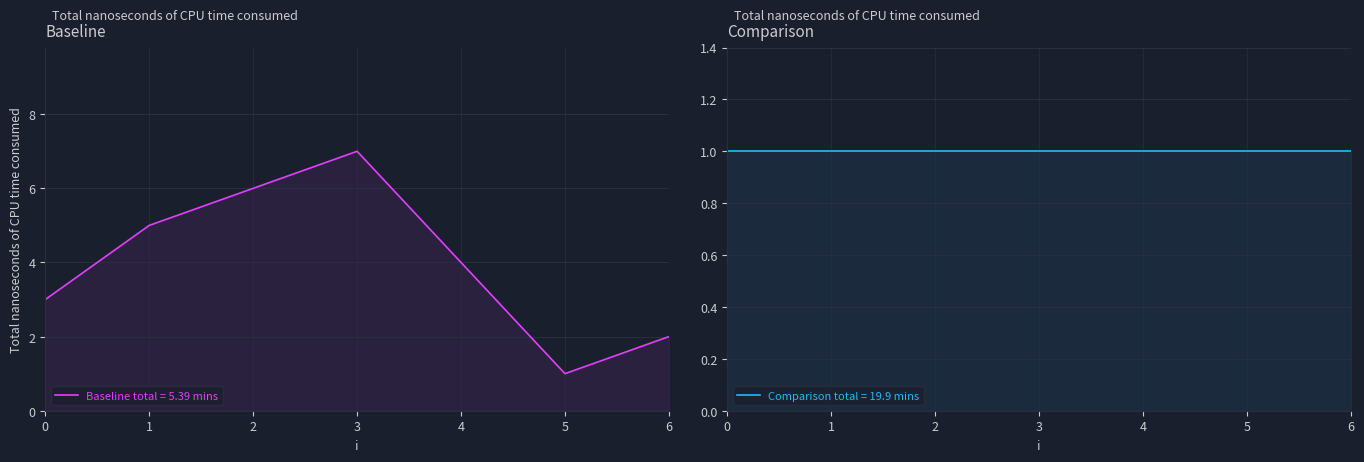

Which label corresponds to the smallest value in the chart?

5